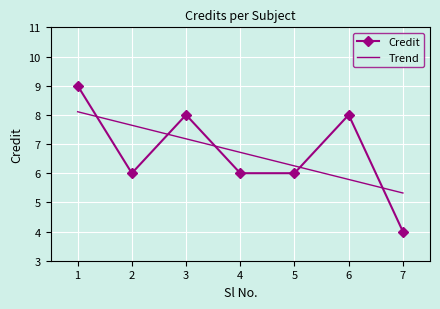

What is the minimum value shown in the chart?

4.0